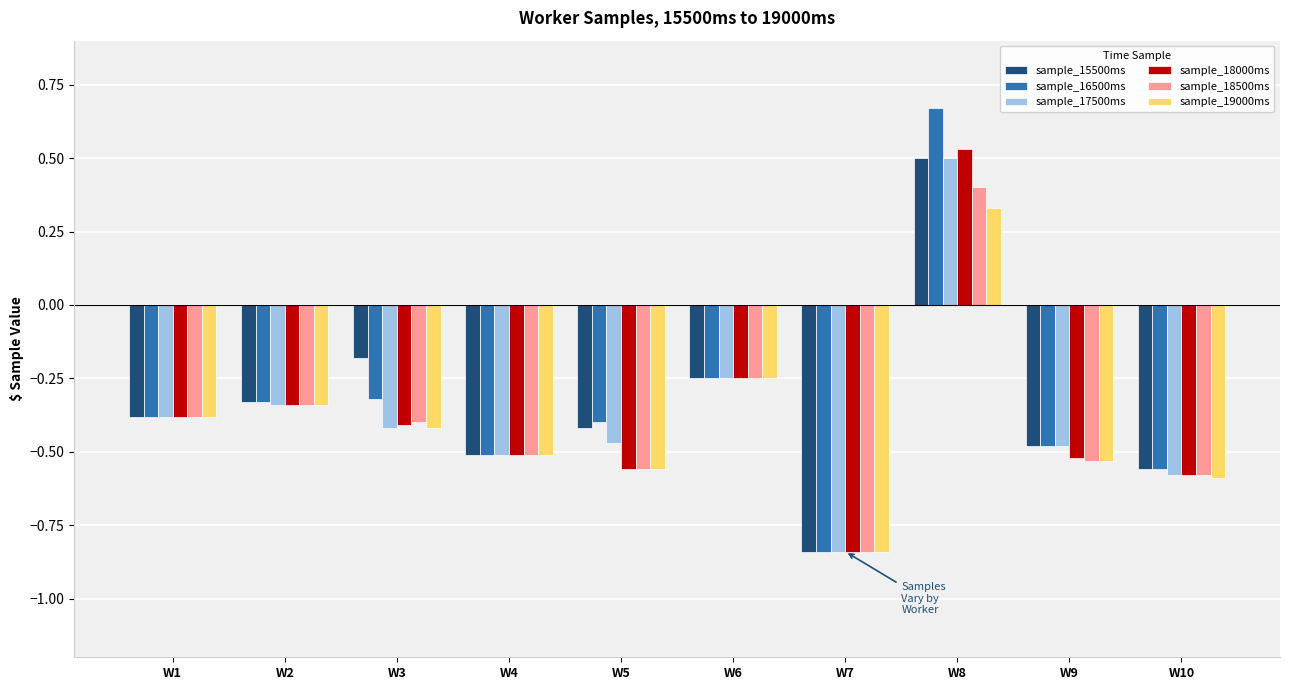

At which label does sample_18000ms reach its minimum?

W7